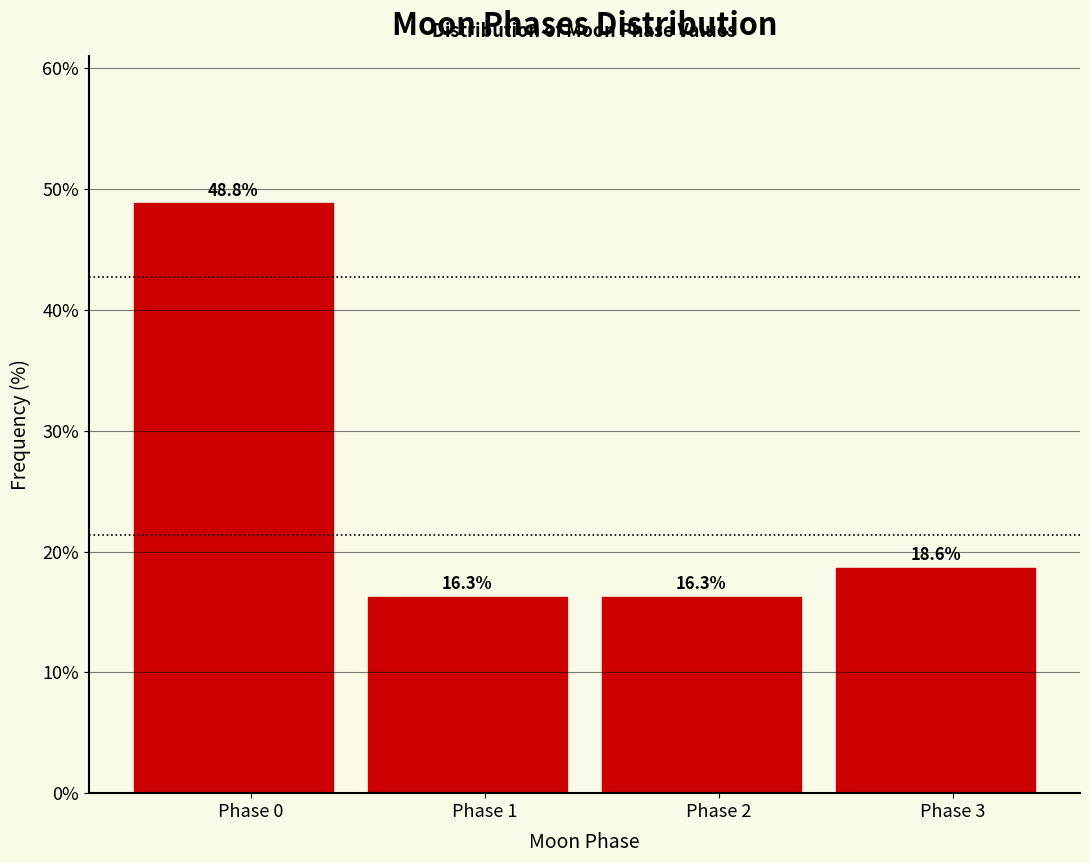

Reading left to right, extract all data points from this chart.

Phase 0=48.8	Phase 1=16.3	Phase 2=16.3	Phase 3=18.6